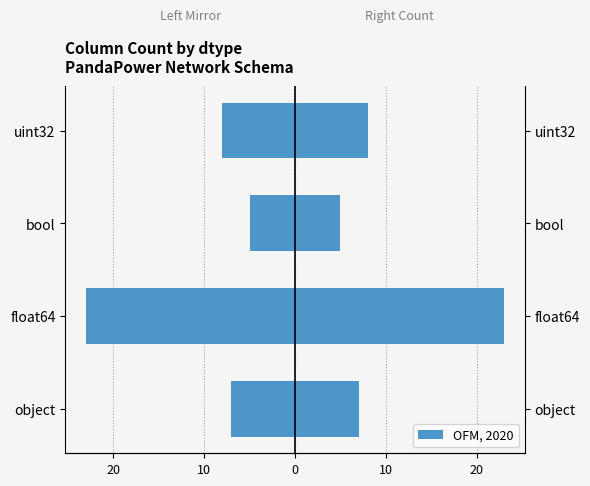

What is the difference between the second highest and second lowest values in the OFM, 2020 series?

1